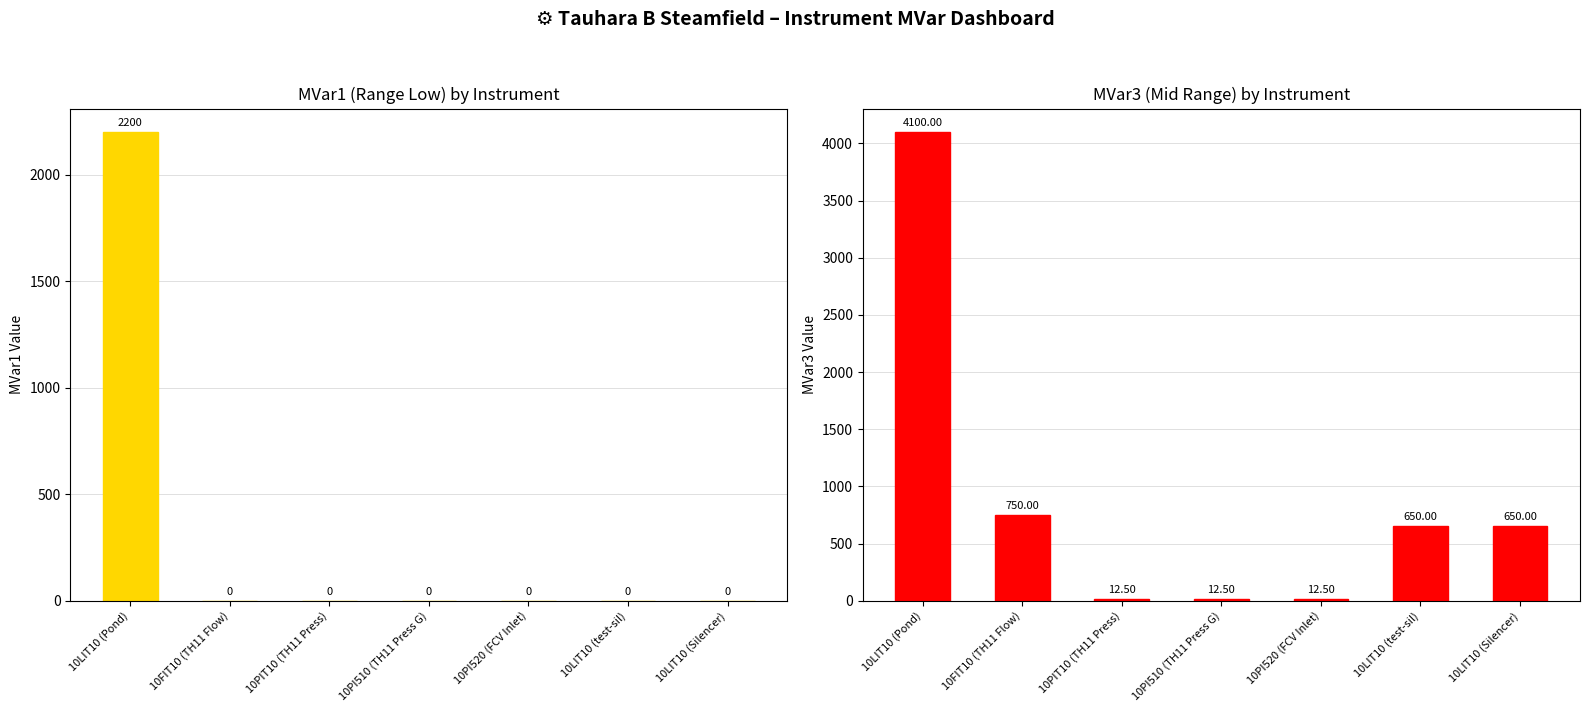

Is the value of MVar1 at 10PIT10 (TH11 Press) greater than the value of MVar3 at 10LIT10 (Pond)?

No